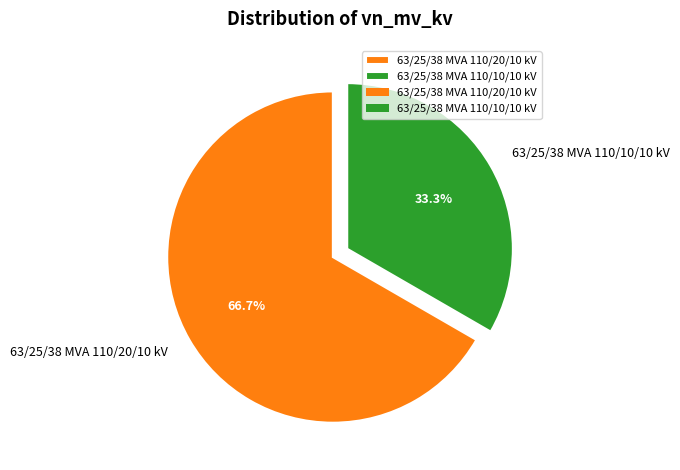

Rank the categories by value from lowest to highest.

63/25/38 MVA 110/10/10 kV, 63/25/38 MVA 110/20/10 kV